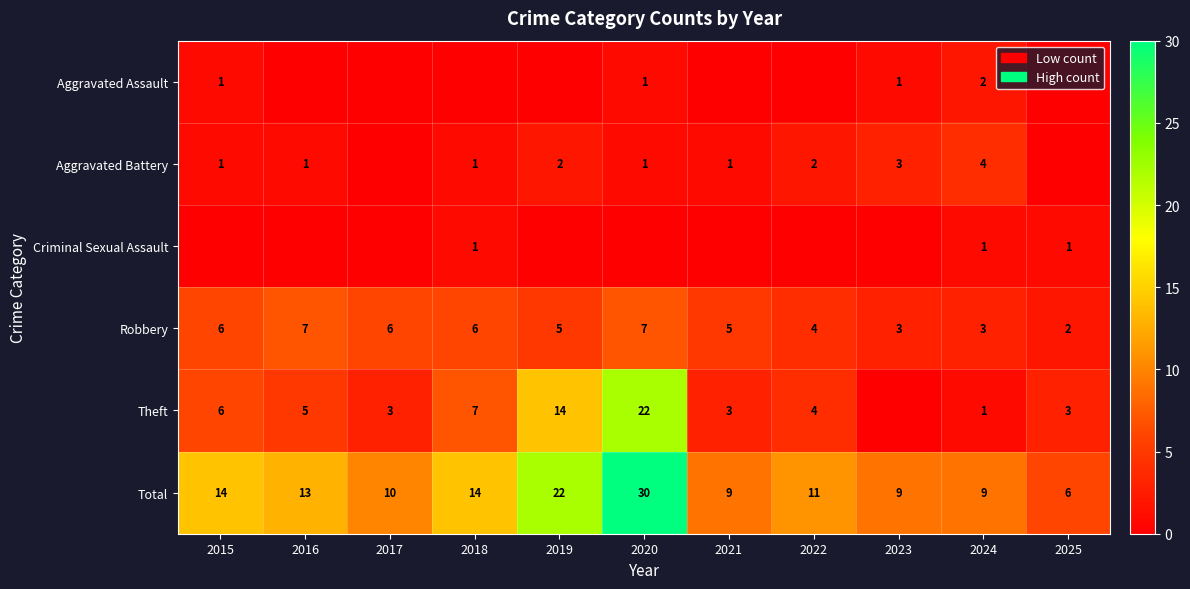

What value does the Robbery series have at 2022?

4